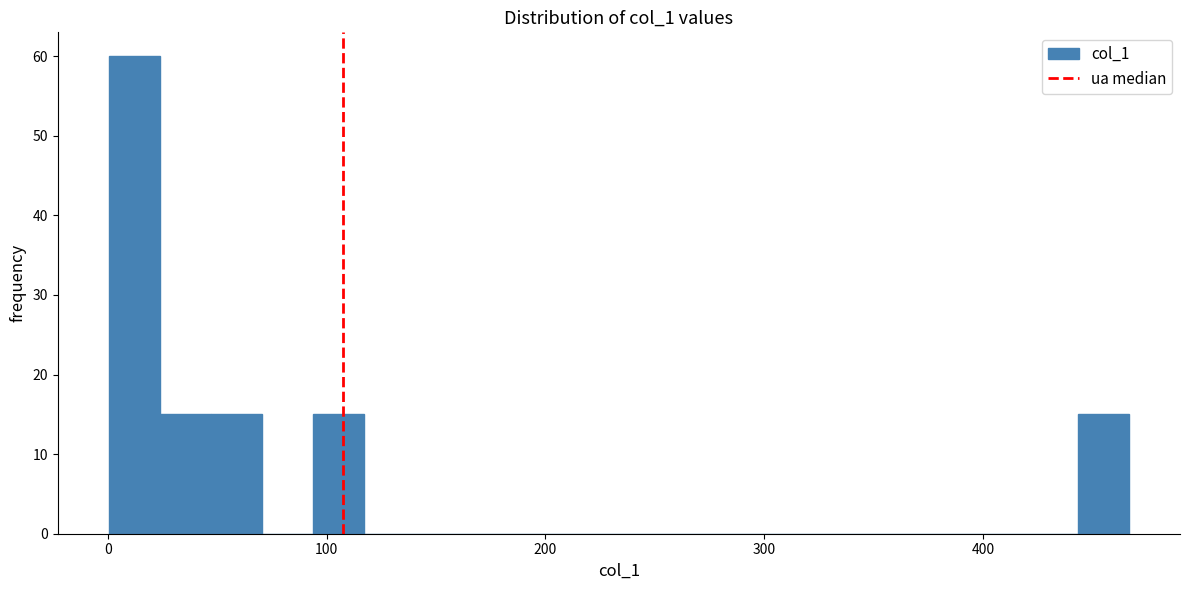

Read against the x-axis, roughly where is the centre of the tallest bar?

10